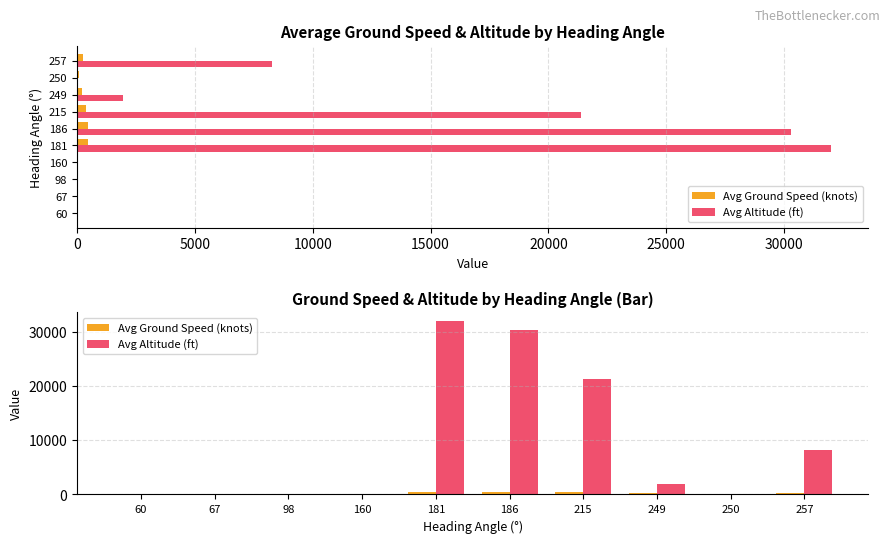

Which series has the widest spread of values?

Avg Altitude (ft)